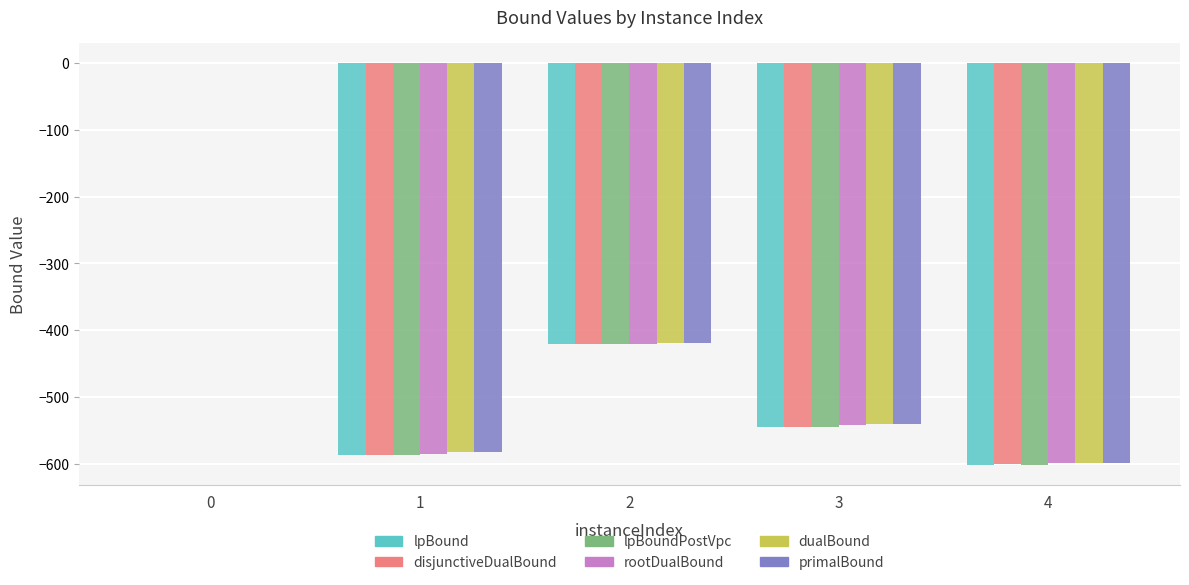

The value of primalBound at 0 is 0.0. True or false?

True